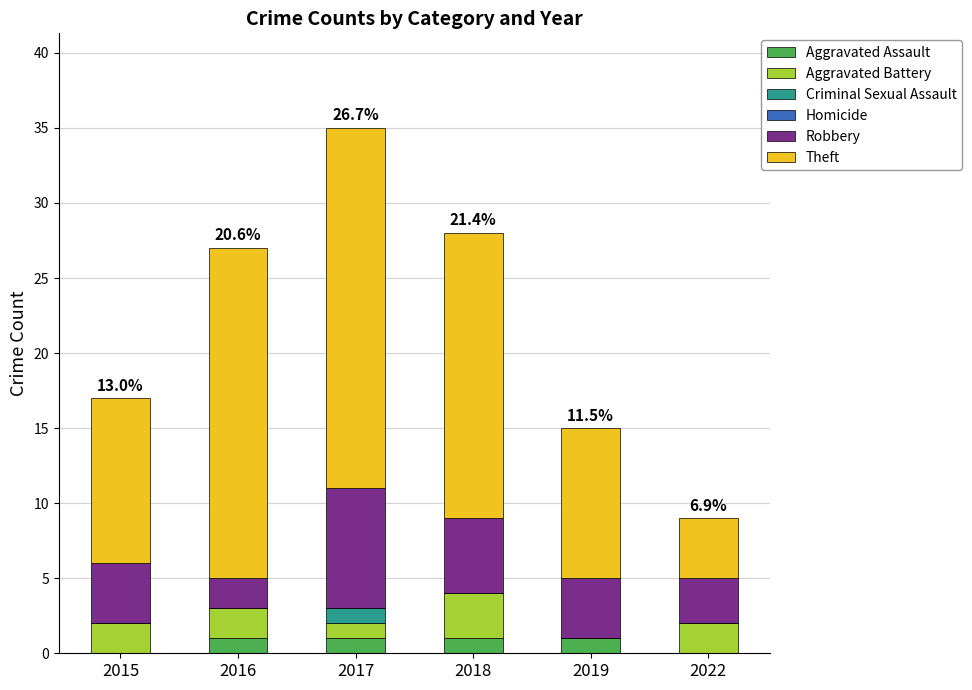

How many distinct data groups are displayed?

5